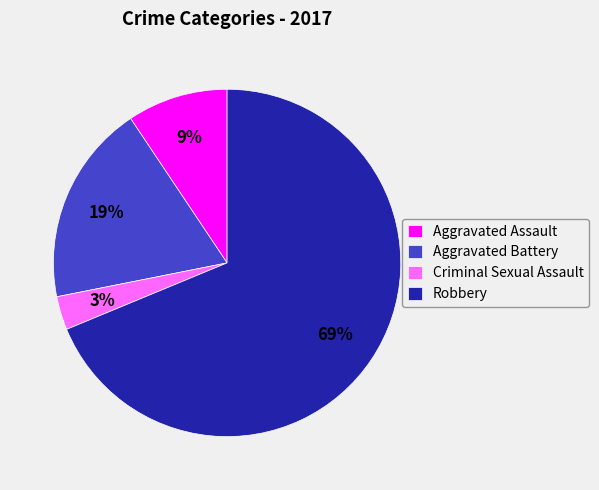

Rank the categories by value from lowest to highest.

Criminal Sexual Assault, Aggravated Assault, Aggravated Battery, Robbery